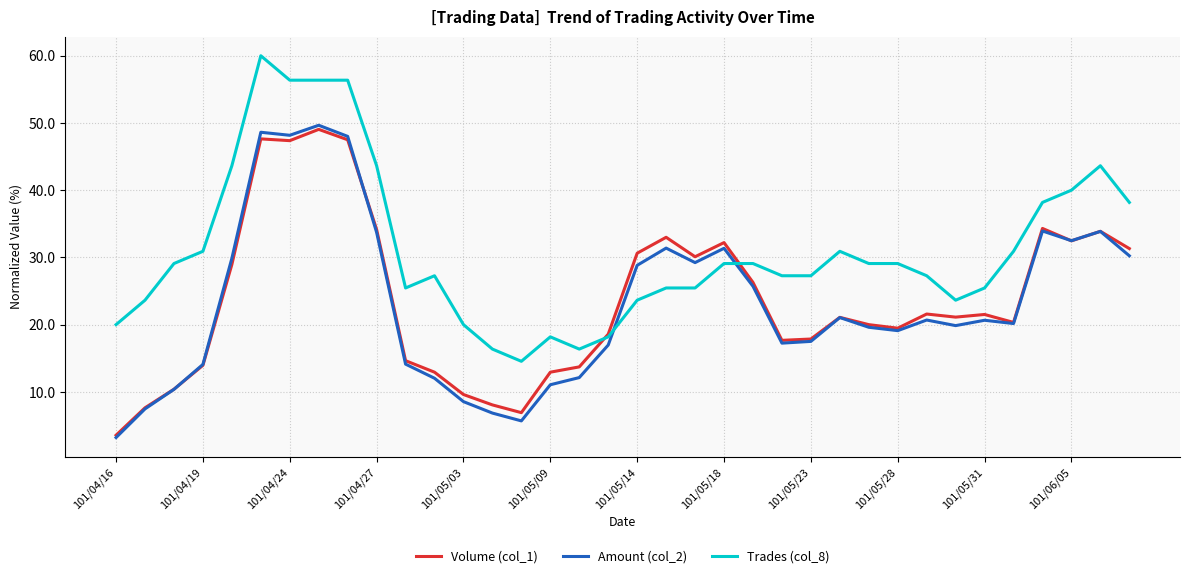

True or false: Amount (col_2) and Trades (col_8) cross at least once.

True